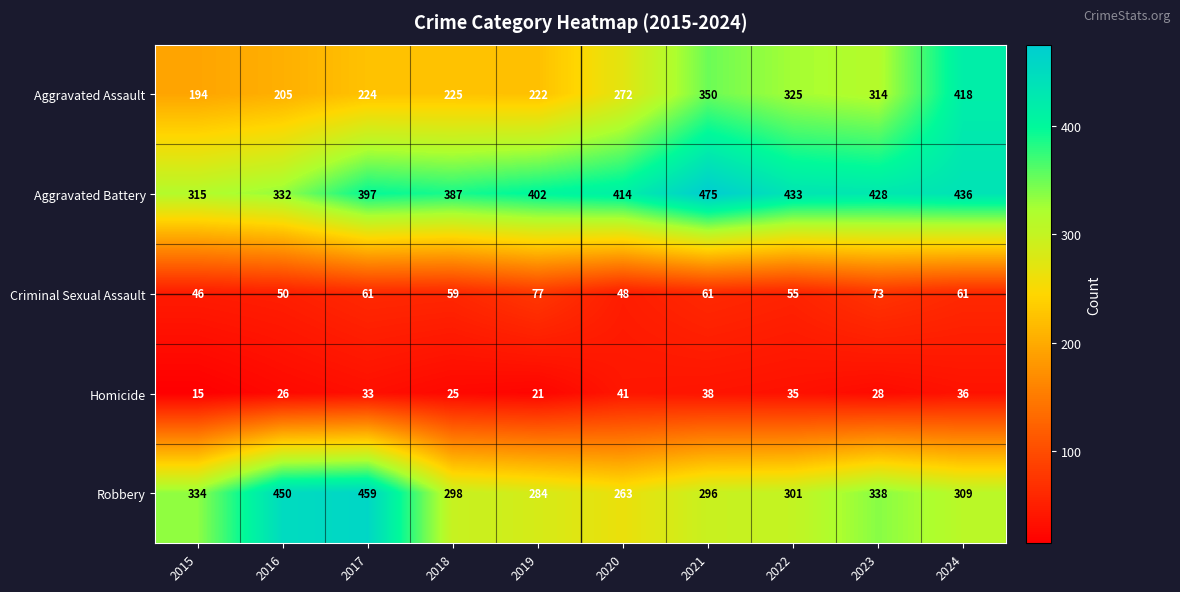

What is the minimum value shown in the chart?

15